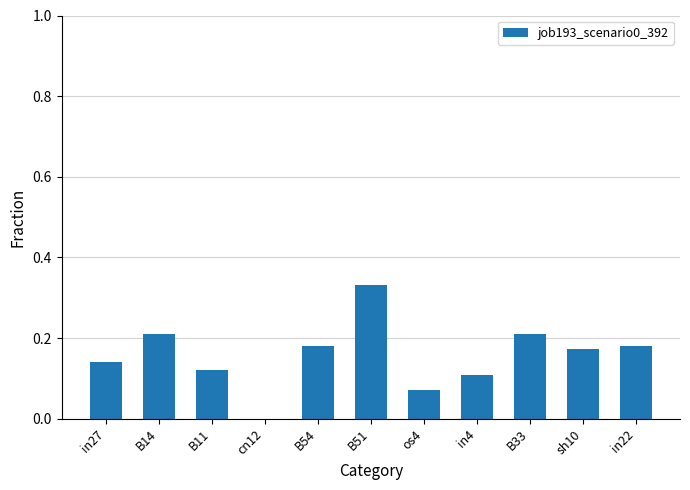

Between os4 and B54, which is larger?

B54